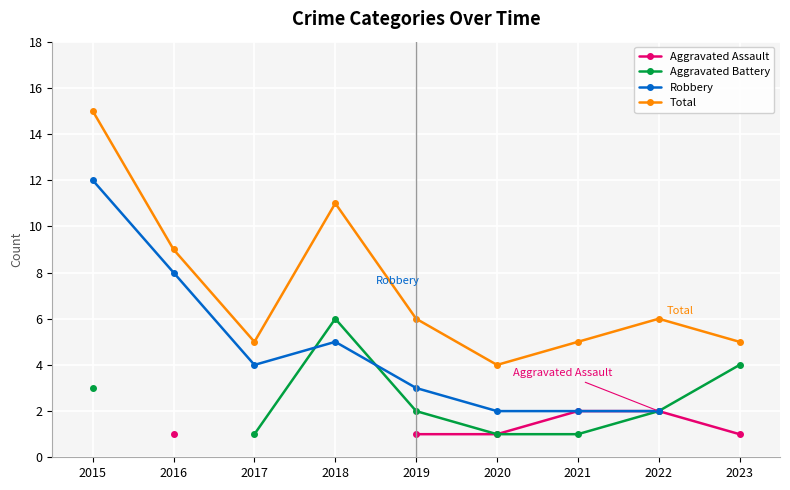

True or false: Aggravated Assault and Total intersect in this chart.

False